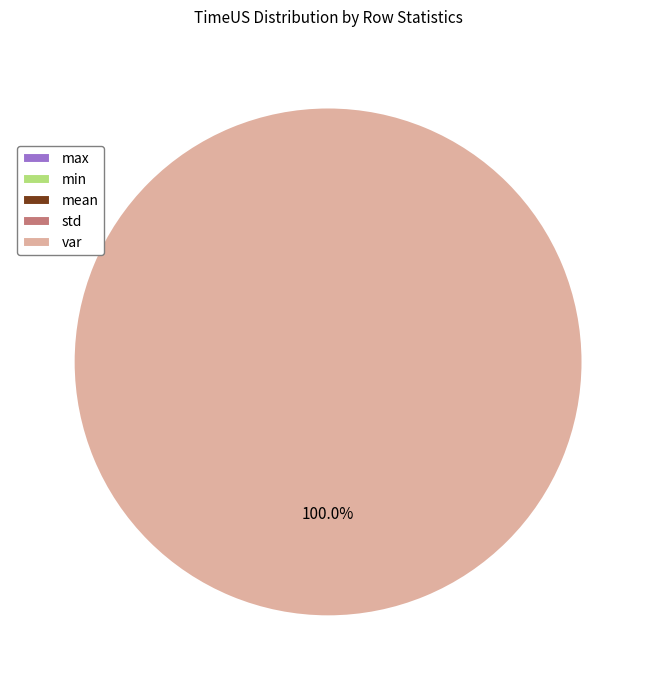

The mean slice represents 0% of the pie. True or false?

True